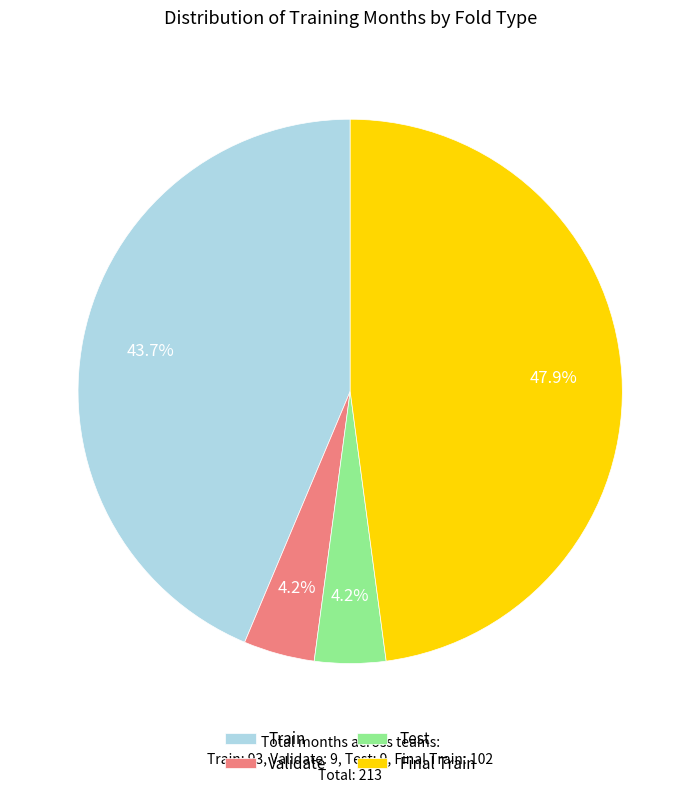

To the nearest percent, what is the combined percentage of Final Train and Validate?

52%